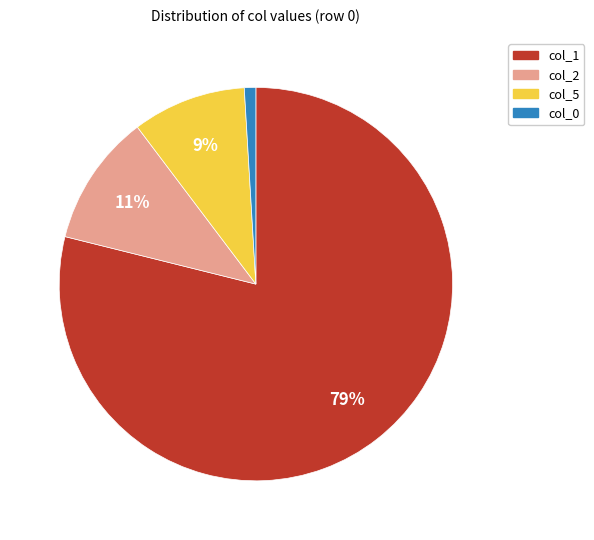

Count the number of slices in the pie.

4